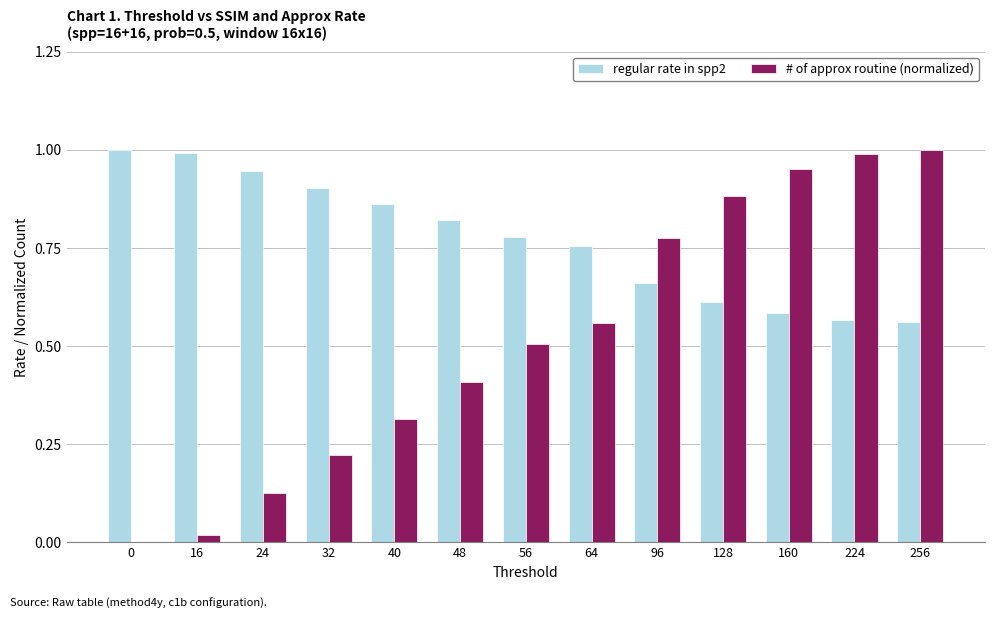

The regular rate in spp2 series shows 1.0 at 16. True or false?

True